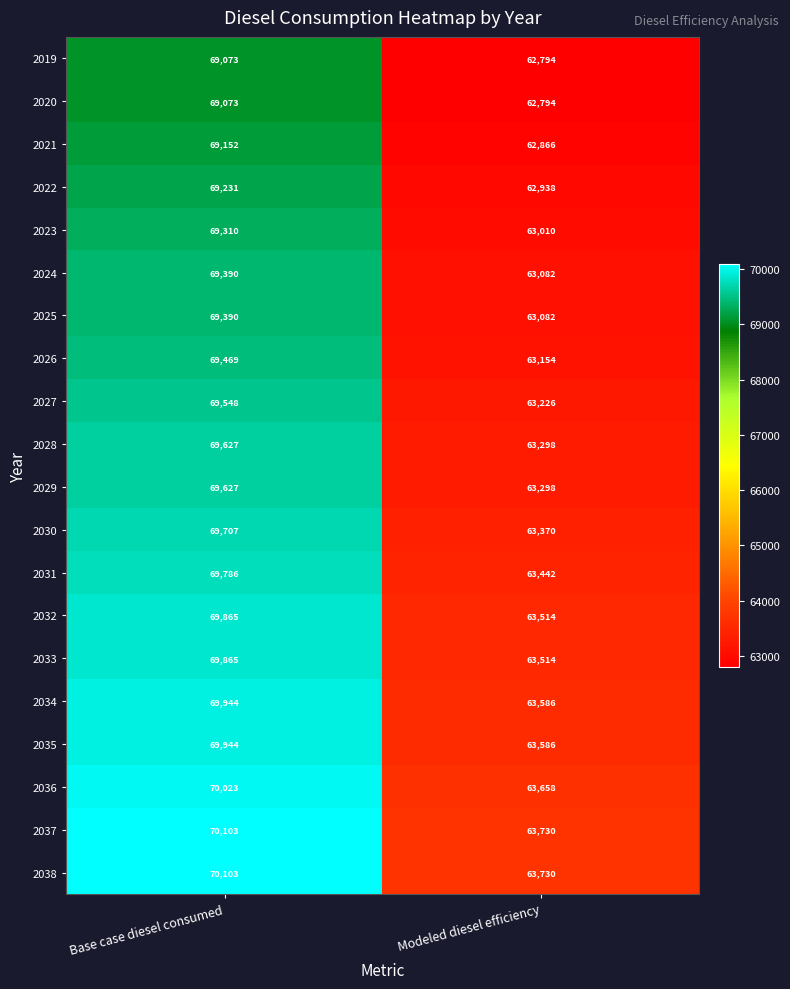

Rank the categories by 2028 value from lowest to highest.

Modeled diesel efficiency, Base case diesel consumed